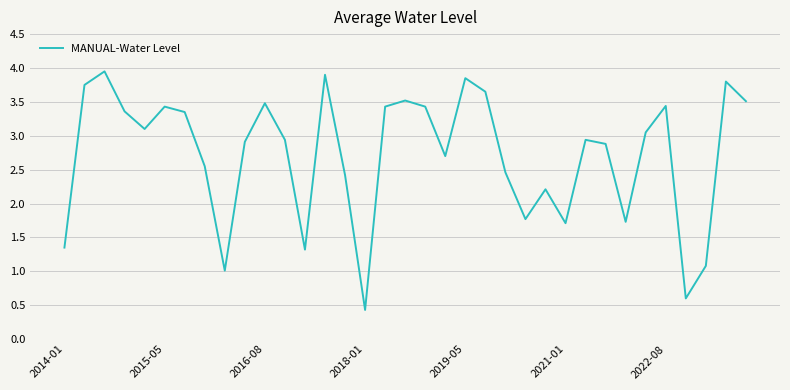

What is the difference between the maximum and minimum values?

3.5